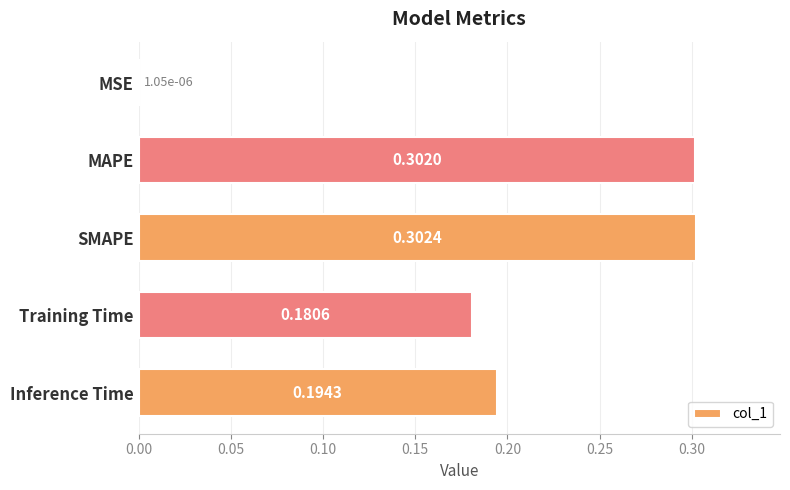

What is the sum of all values?

1.0